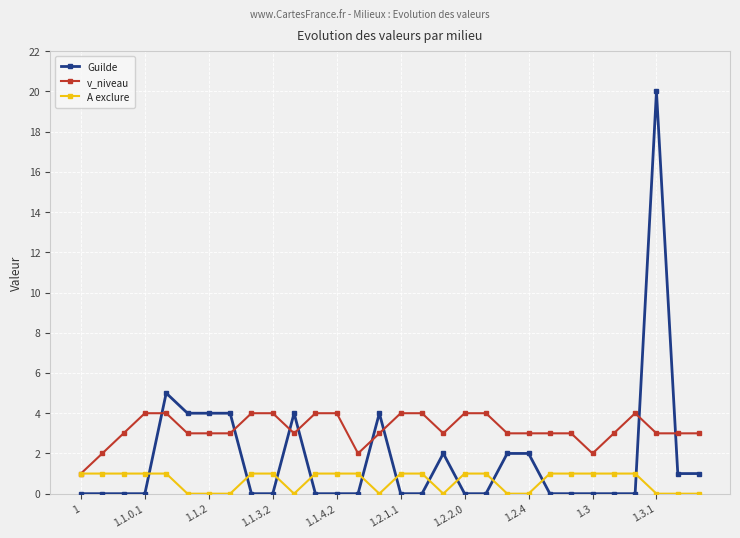

What is the highest value of the Guilde series?

20